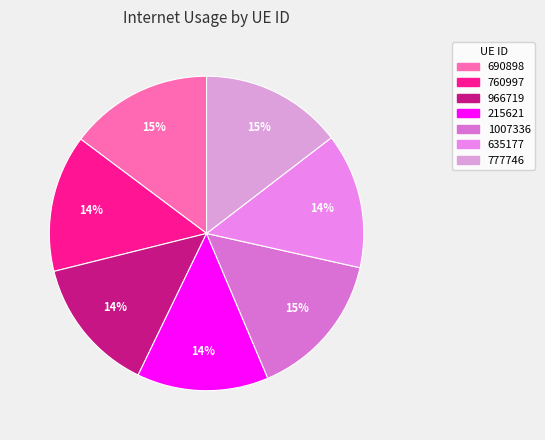

Rank the categories by value from highest to lowest.

1007336, 690898, 777746, 760997, 966719, 635177, 215621